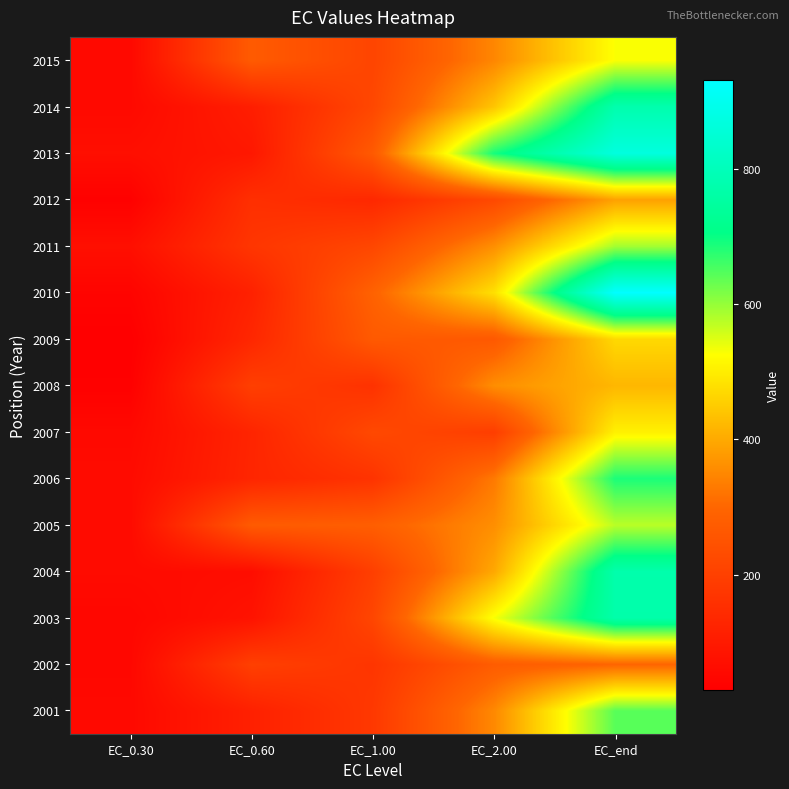

What is the total value across all series at EC_1.00?

3205.5